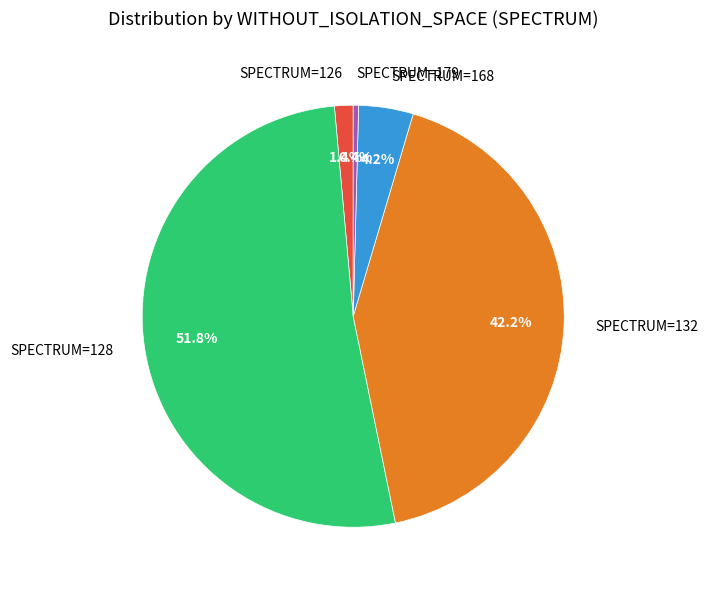

Is there any slice that represents more than half of the pie?

Yes